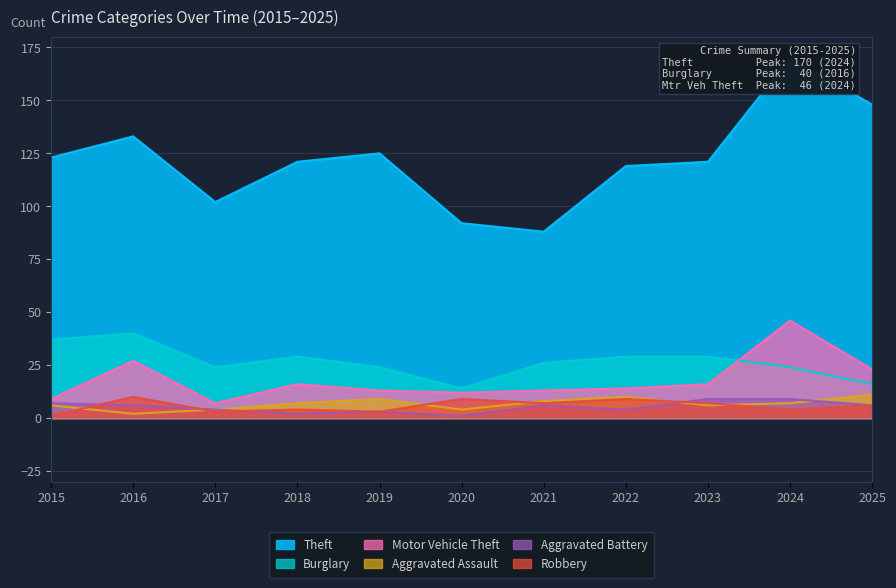

The Burglary series shows 11 at 2016. True or false?

False